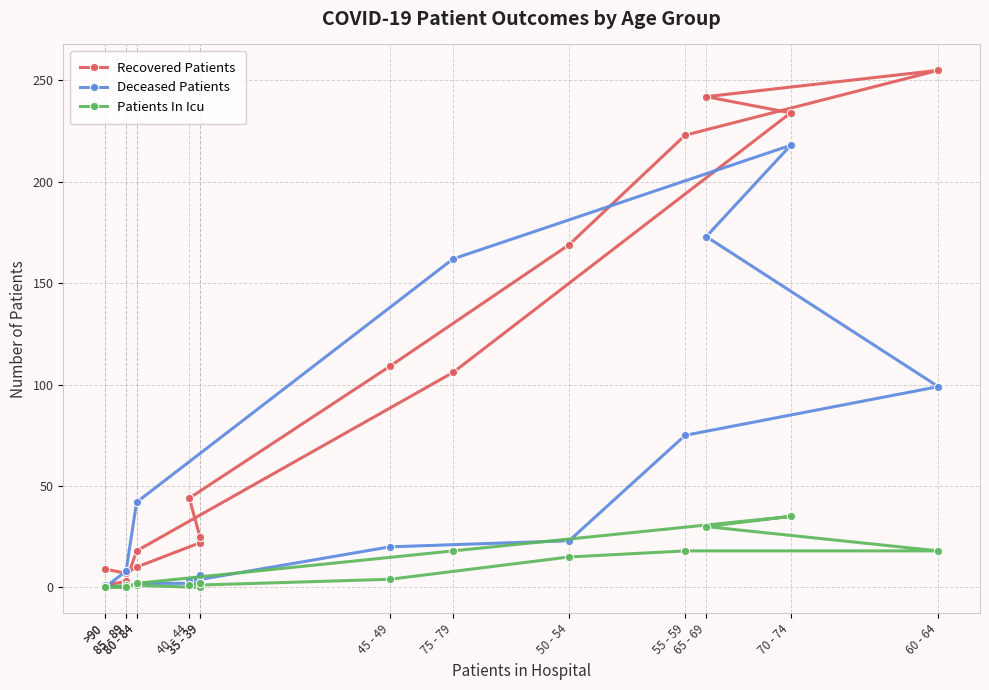

Is it true that Recovered Patients equals 242 at 65 - 69?

True